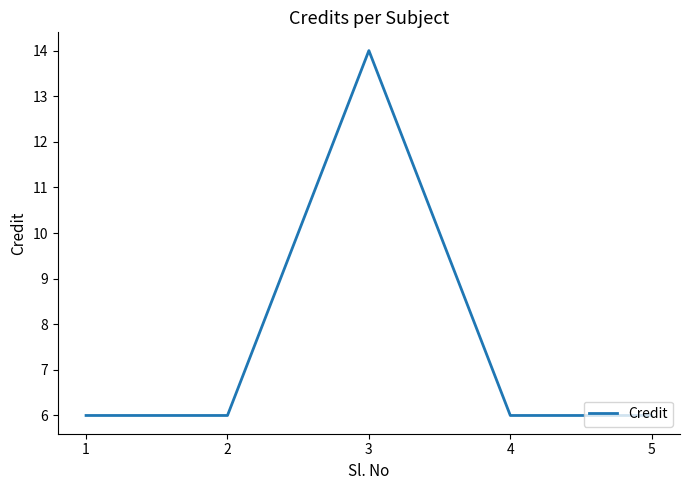

Read the value at 3.

14